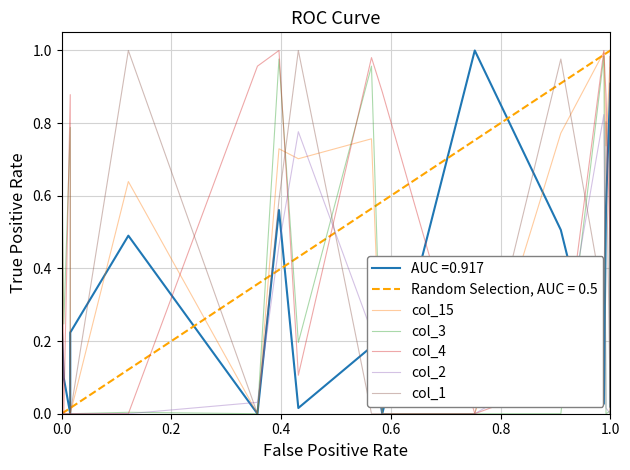

How many data points in col_2 are above 0?

15